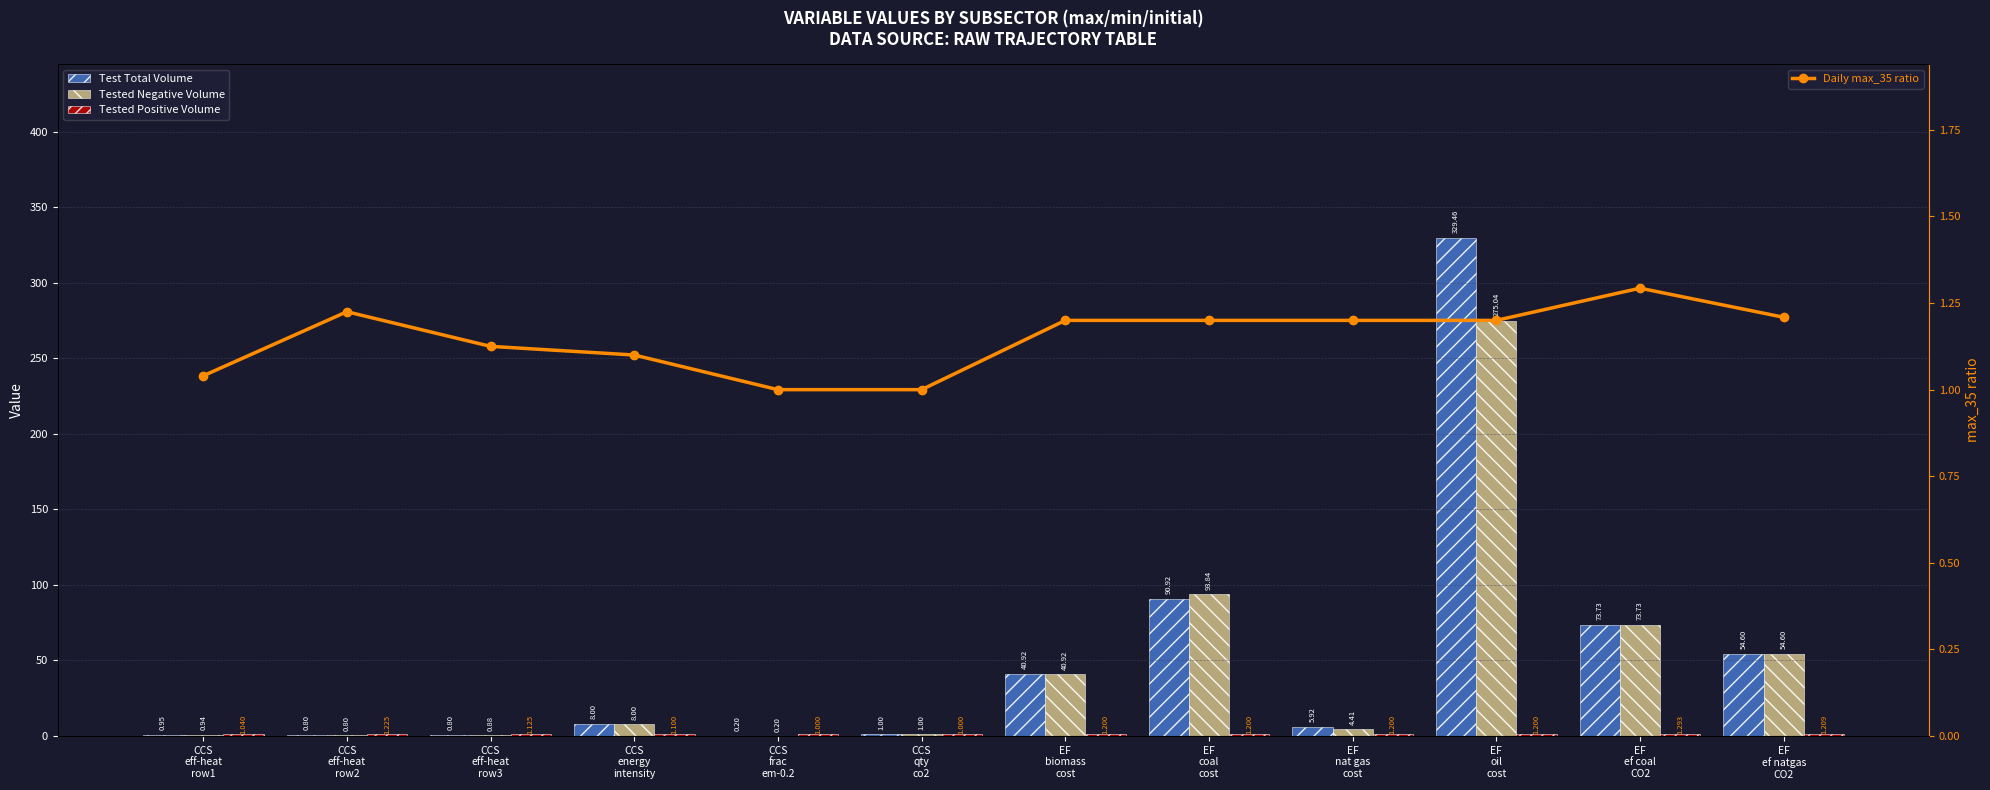

At which category is the sum across all series the highest?

EF
oil
cost